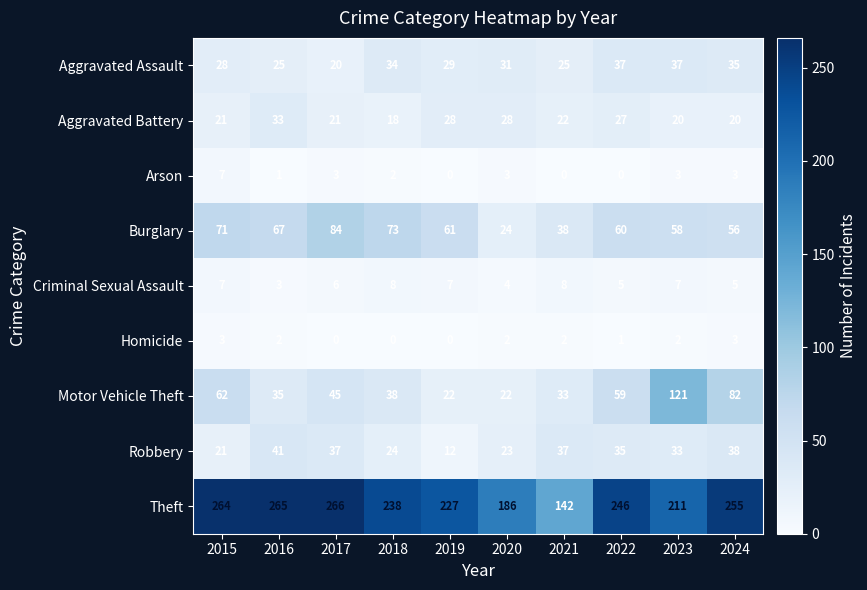

List the series in order of their peak value, highest first.

Theft, Motor Vehicle Theft, Burglary, Robbery, Aggravated Assault, Aggravated Battery, Criminal Sexual Assault, Arson, Homicide